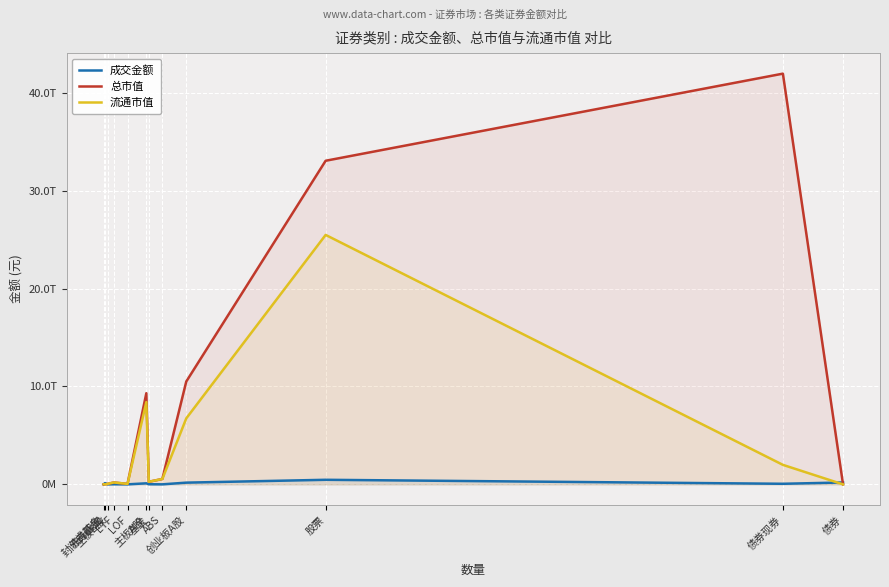

Is it true that 成交金额 equals 730944834.0 at LOF?

True